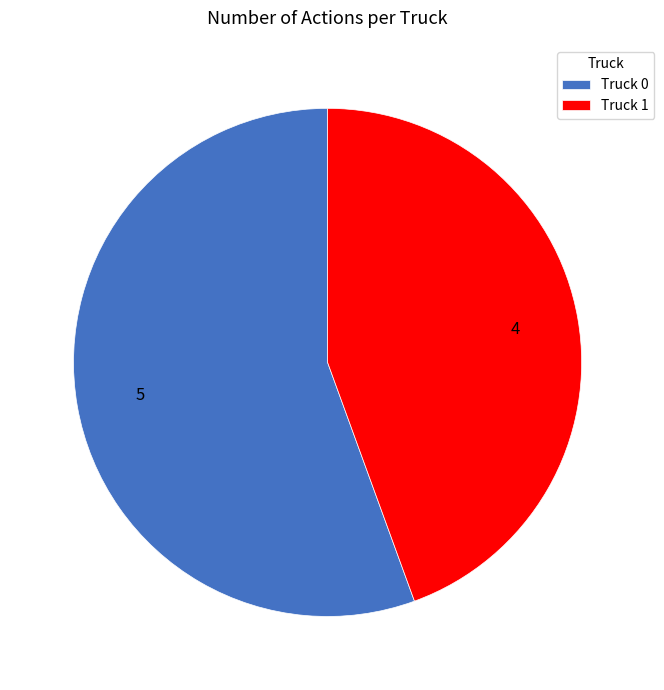

Is the sum of Truck 1 and Truck 0 greater than half?

Yes